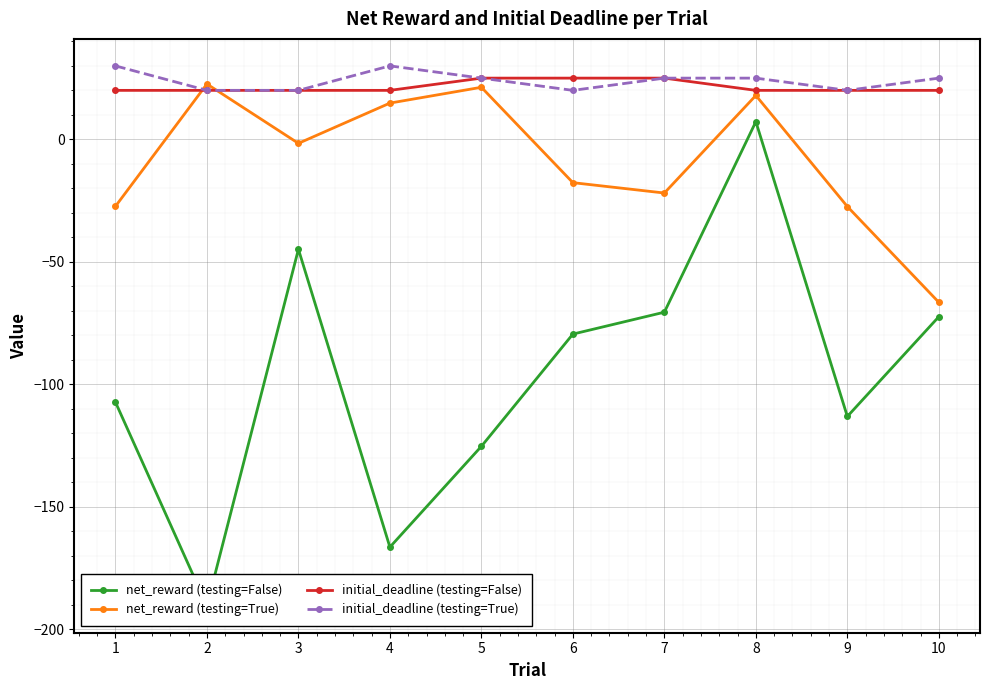

What value does the initial_deadline (testing=True) series have at 9?

20.0